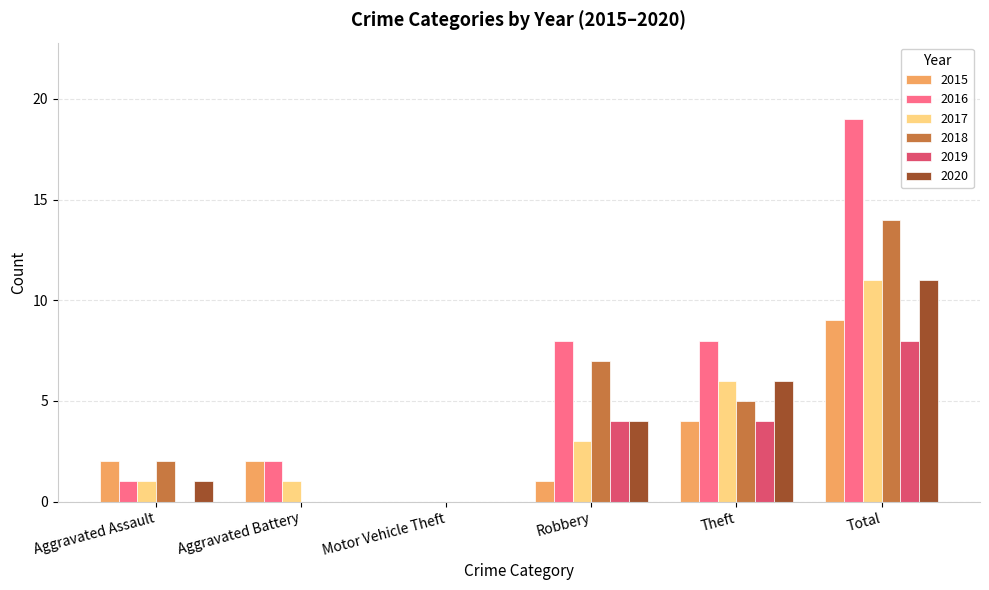

Reading left to right, what are all the values shown in this chart?

2015: Aggravated Assault=2	Aggravated Battery=2	Motor Vehicle Theft=0	Robbery=1	Theft=4	Total=9
2016: Aggravated Assault=1	Aggravated Battery=2	Motor Vehicle Theft=0	Robbery=8	Theft=8	Total=19
2017: Aggravated Assault=1	Aggravated Battery=1	Motor Vehicle Theft=0	Robbery=3	Theft=6	Total=11
2018: Aggravated Assault=2	Aggravated Battery=0	Motor Vehicle Theft=0	Robbery=7	Theft=5	Total=14
2019: Aggravated Assault=0	Aggravated Battery=0	Motor Vehicle Theft=0	Robbery=4	Theft=4	Total=8
2020: Aggravated Assault=1	Aggravated Battery=0	Motor Vehicle Theft=0	Robbery=4	Theft=6	Total=11